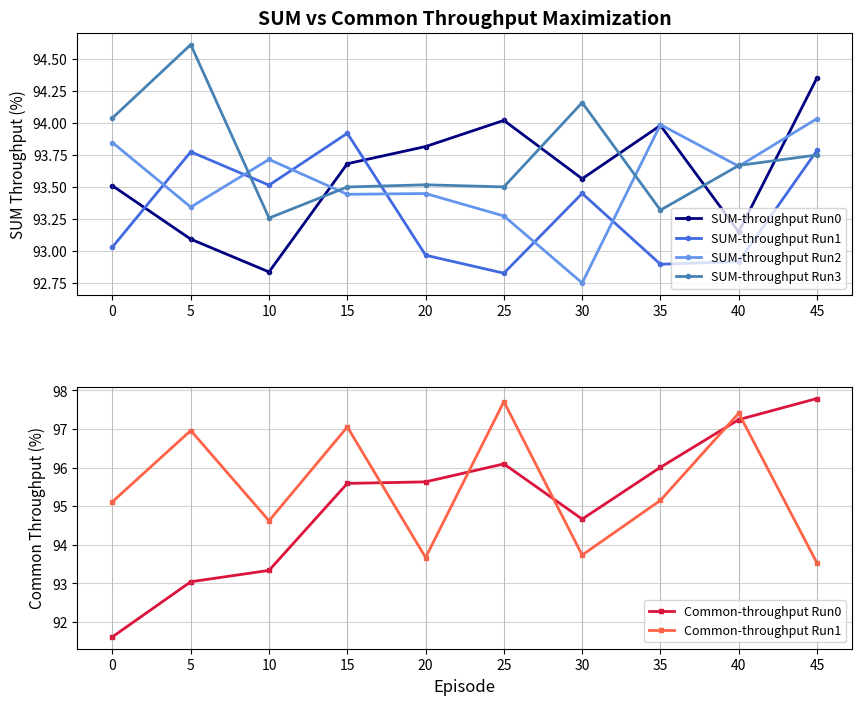

Which series has the largest range (max minus min)?

Common-throughput Run0